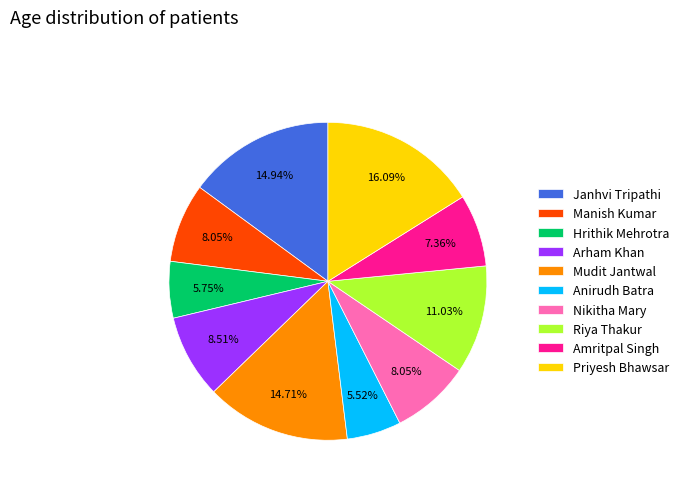

Which category has the biggest portion of the pie?

Priyesh Bhawsar